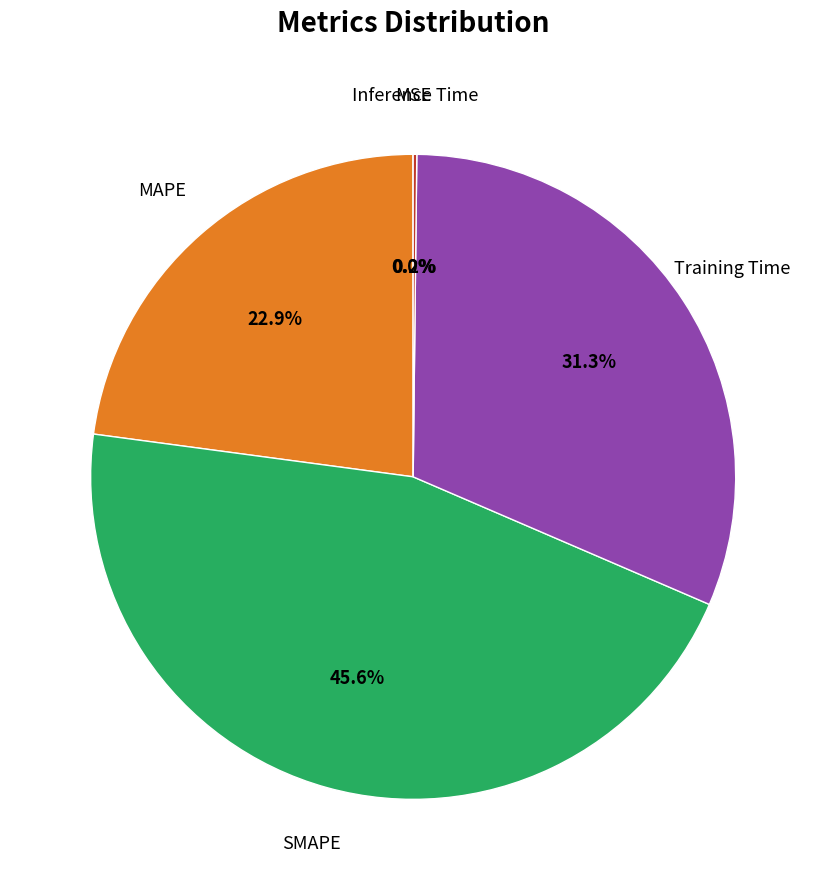

Is there a majority slice in this chart?

No